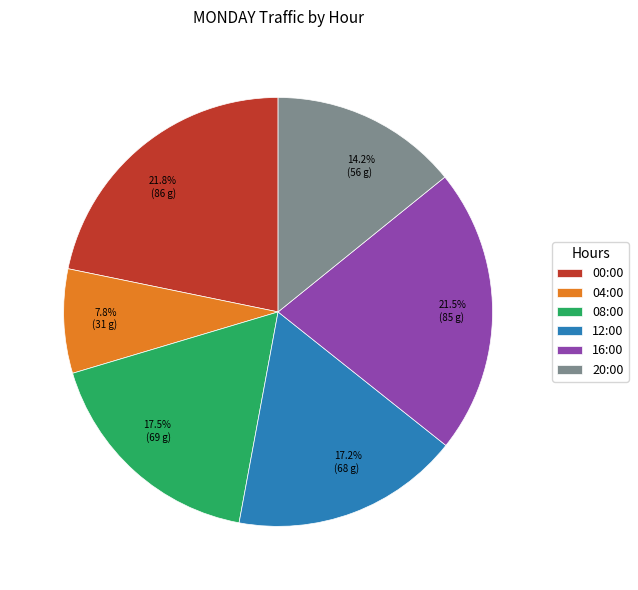

Which slice is the smallest?

04:00